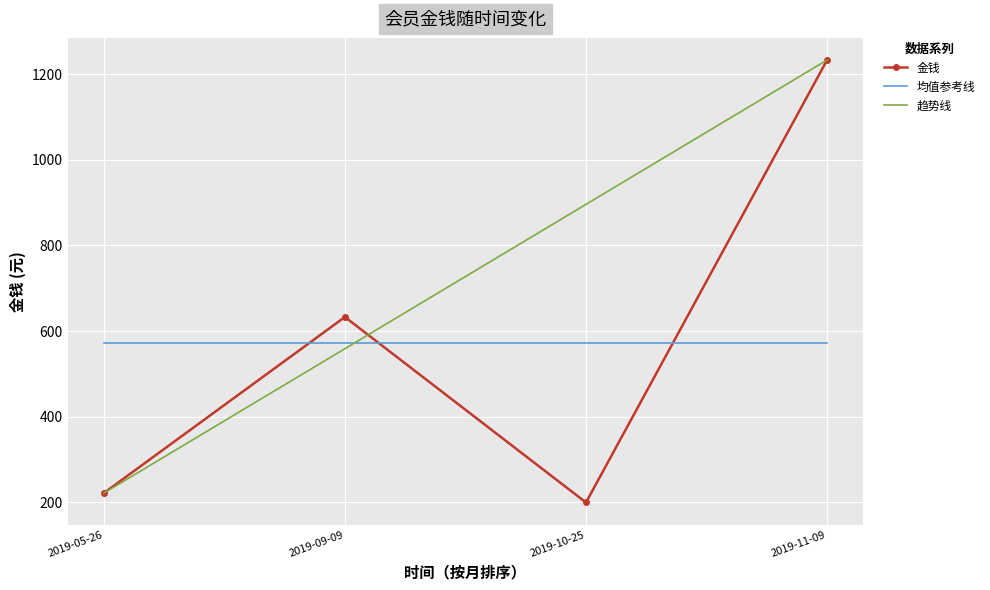

What is the minimum value shown in the chart?

200